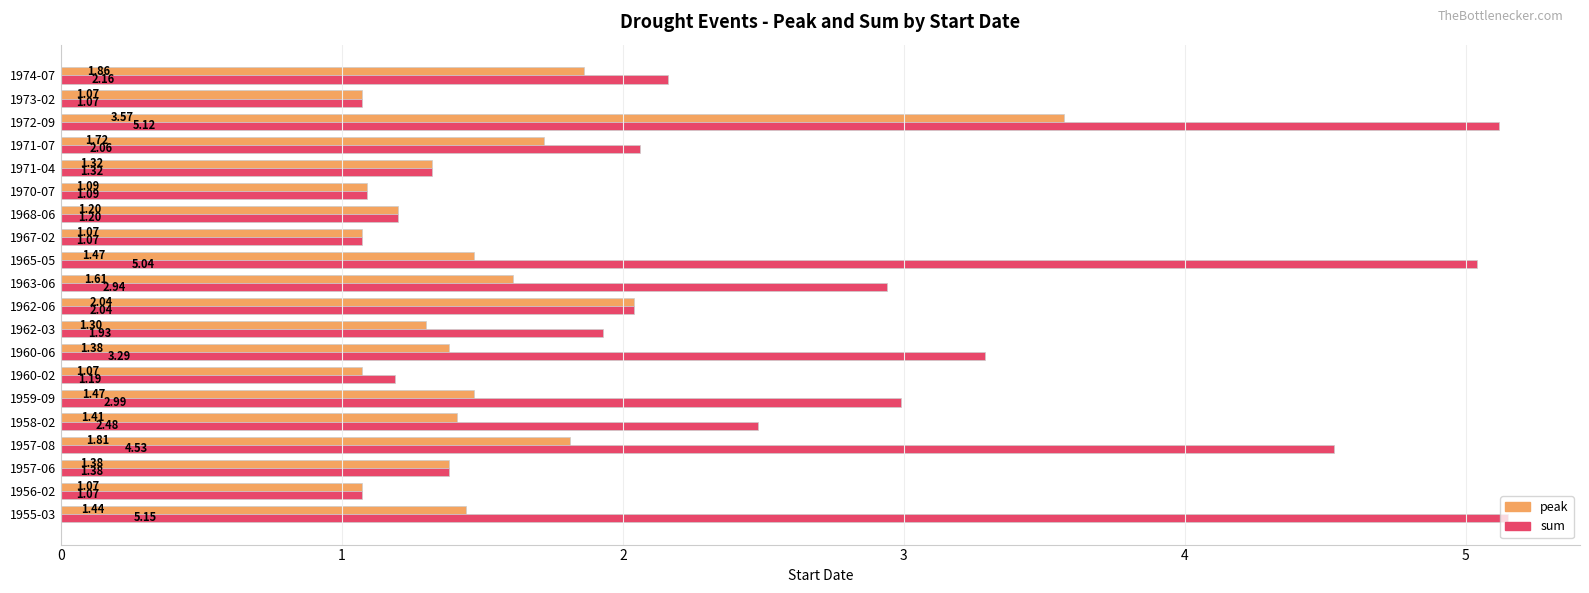

What is the sum of the peak values at 1962-03 and 1971-04?

2.6